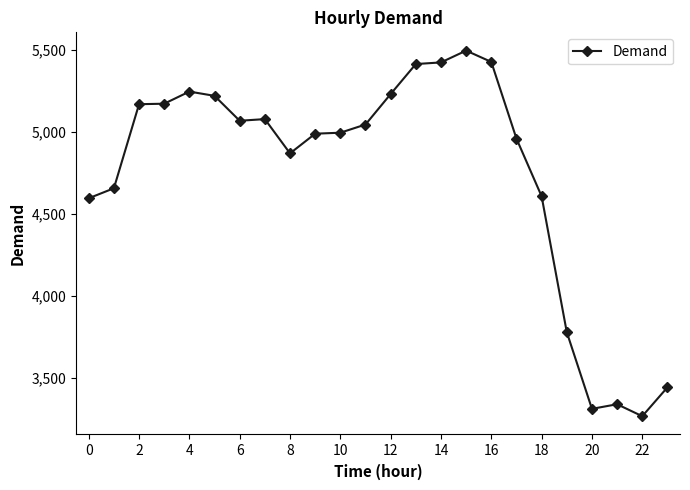

True or false: the data has more than 0 interior local peaks.

True